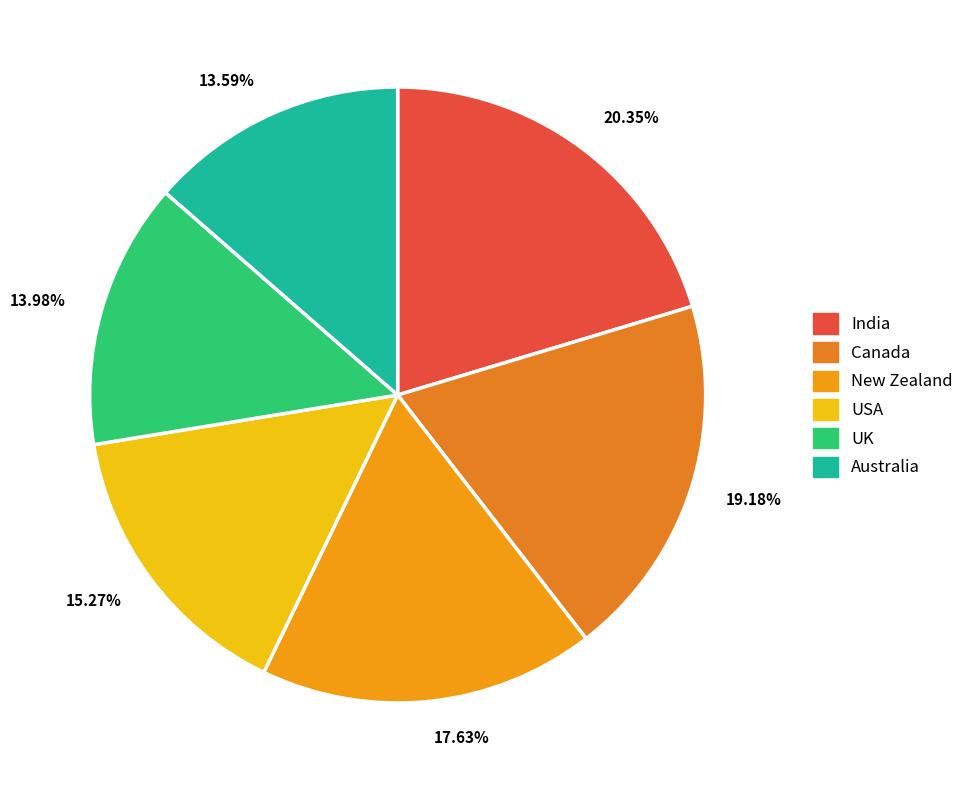

To the nearest percent, what percentage of the pie is India?

20%